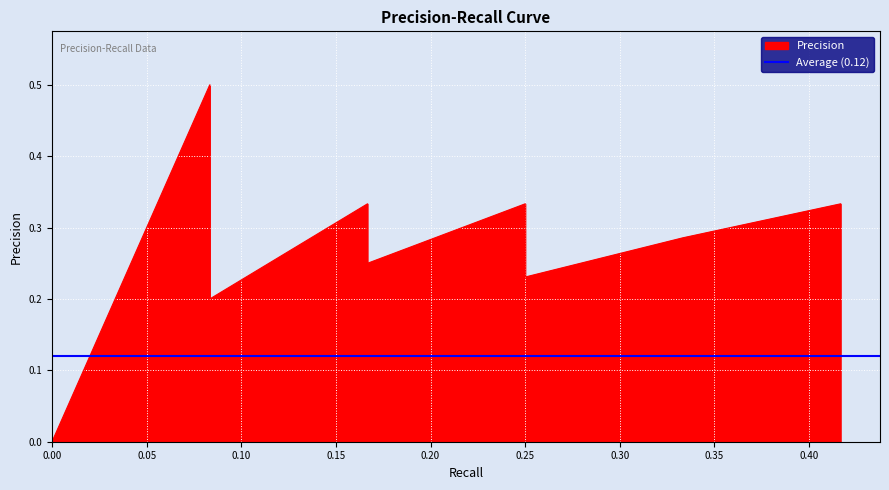

Is it true that the value at 0.16666666666666666 is 0.3?

True